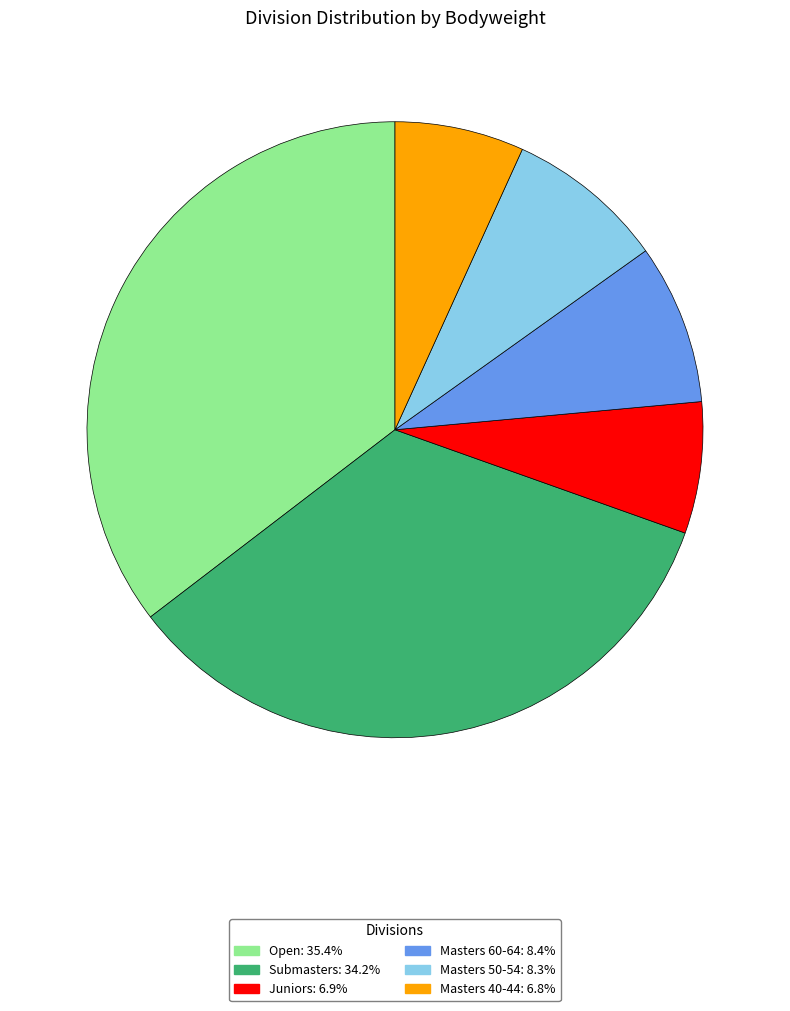

Is there any slice that represents more than half of the pie?

No